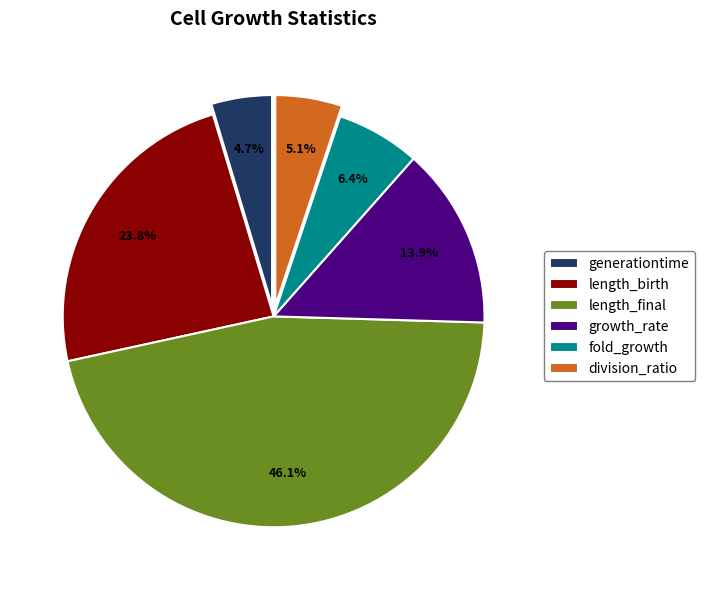

Is length_final the majority of the pie?

No